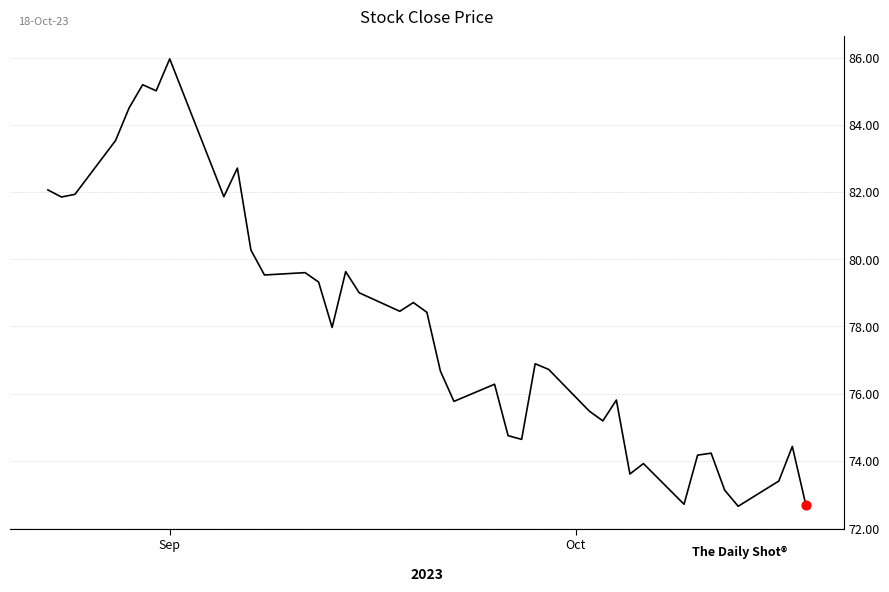

Is this an area chart (filled region under the line)?

No